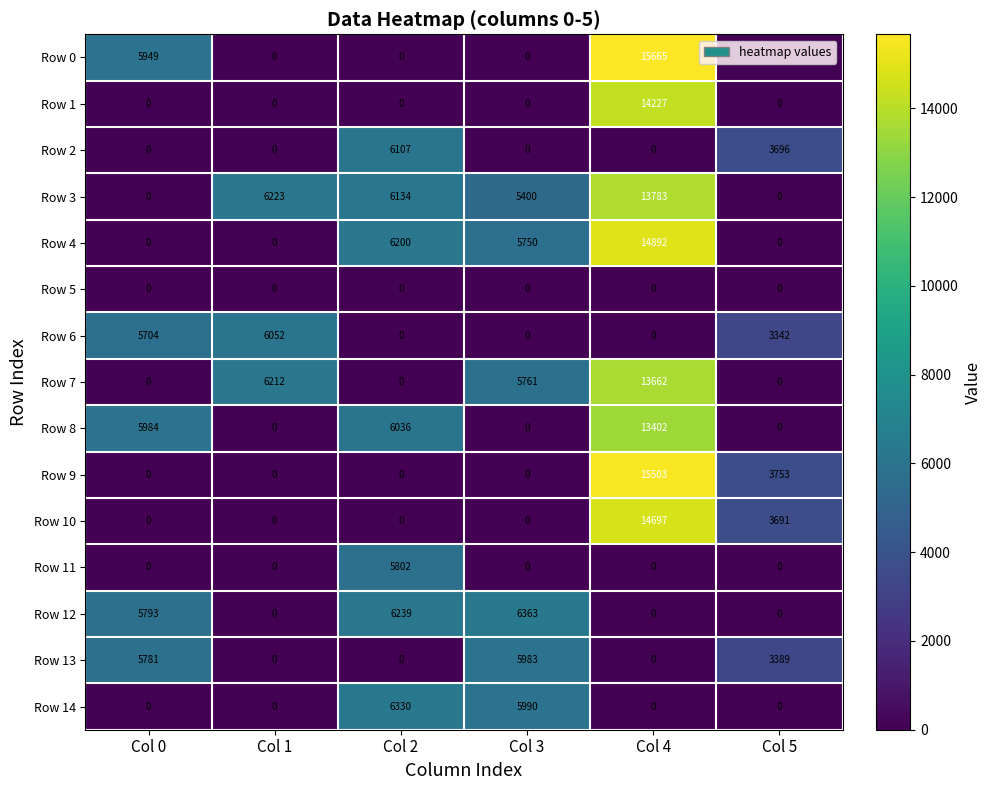

Which series has the largest range (max minus min)?

Row 0